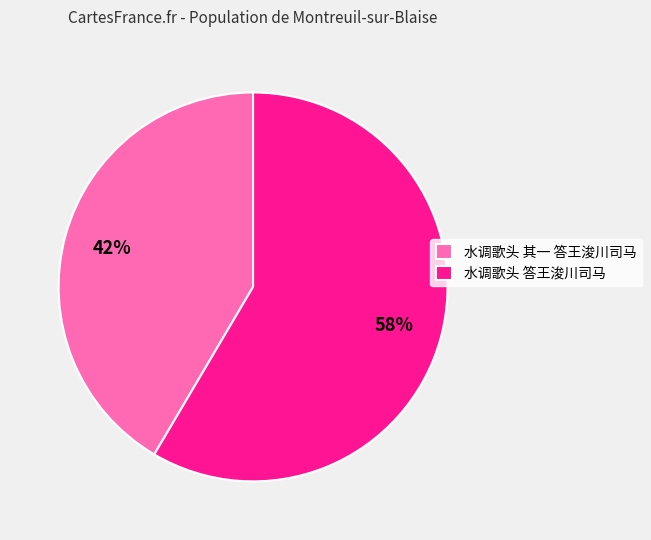

Which slice is the largest?

水调歌头 答王浚川司马